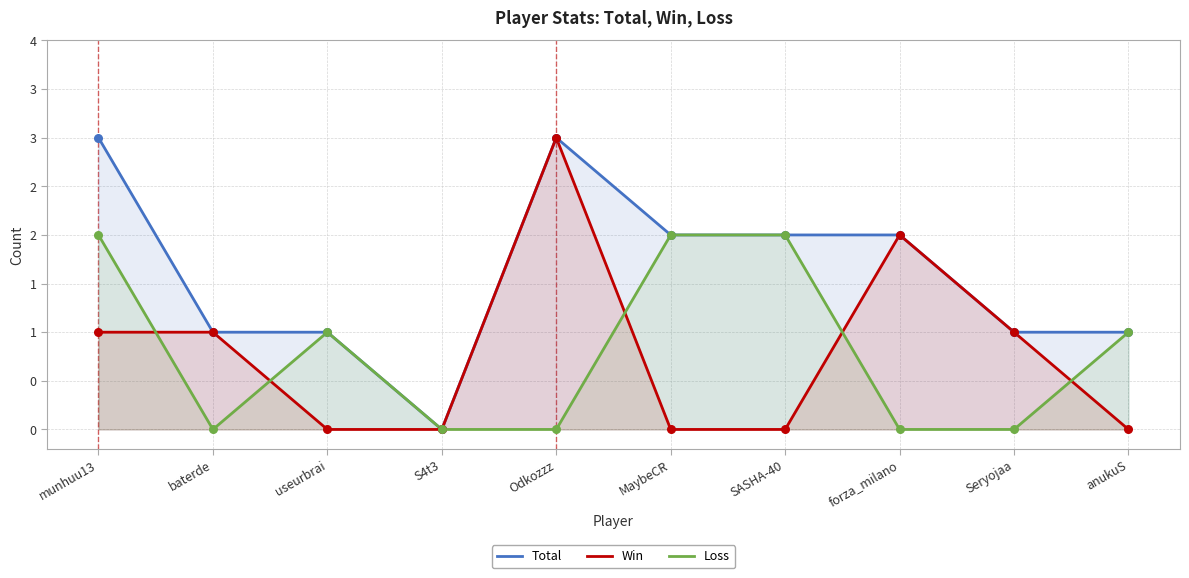

Which series contains the lowest Y value?

Total